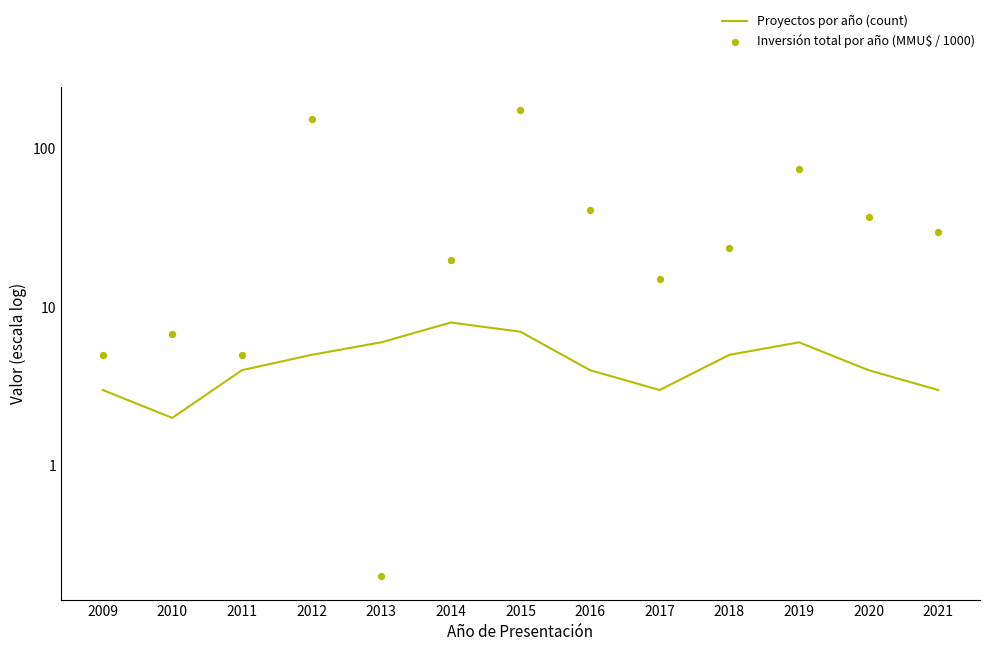

At which category is the sum across all series the highest?

2015